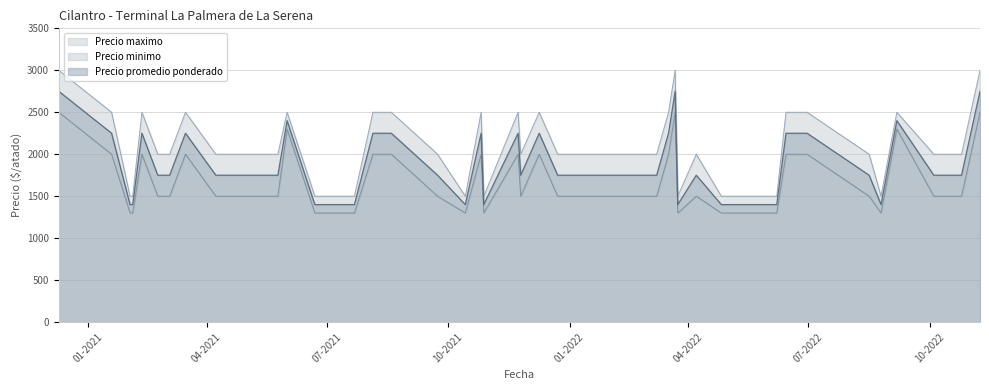

What is the smallest value displayed?

1300